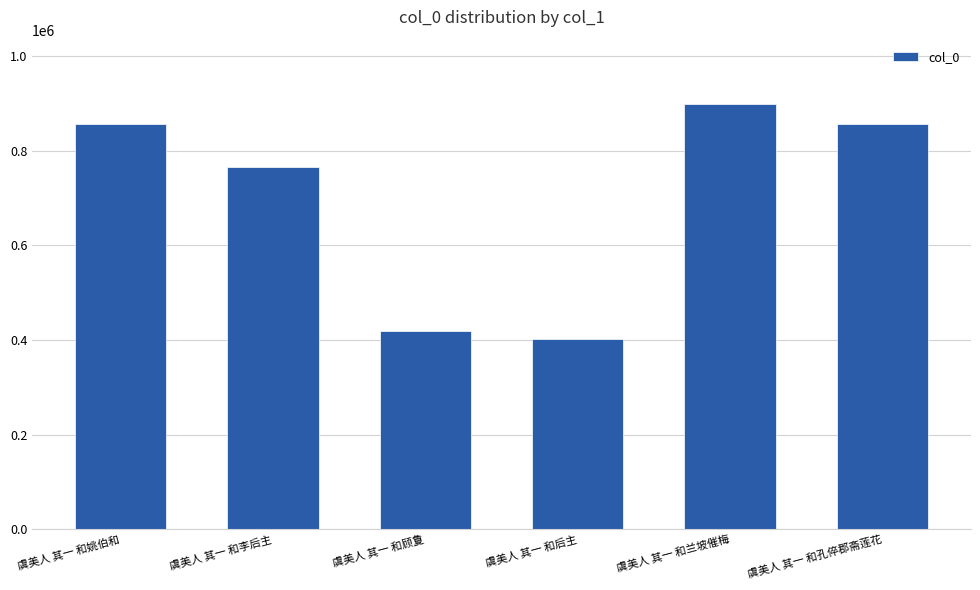

The value at 虞美人 其一 和孔倅郡斋莲花 is 1224485. True or false?

False